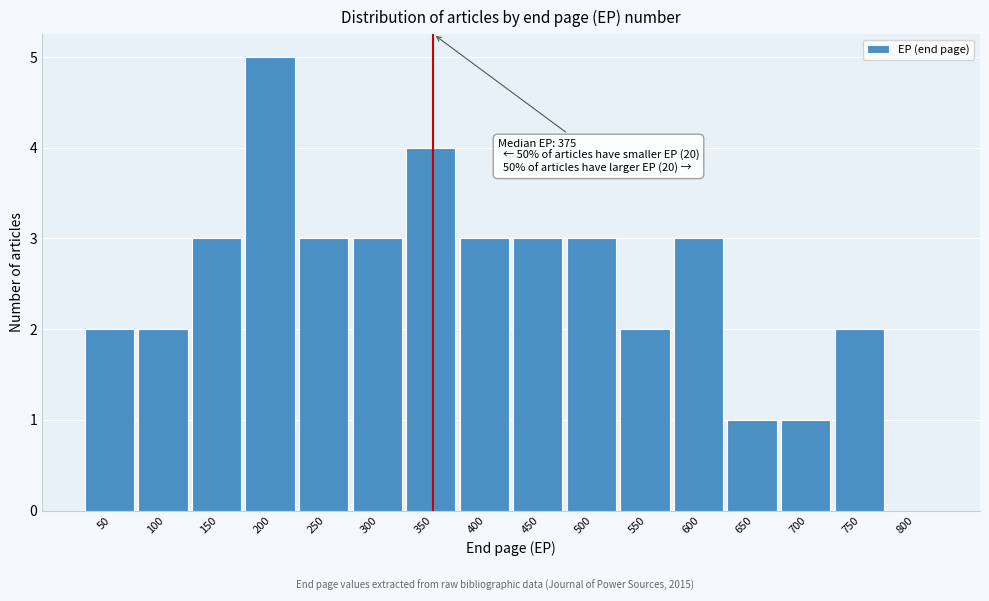

Reading left to right, extract all data points from this chart.

50=2	100=2	150=3	200=5	250=3	300=3	350=4	400=3	450=3	500=3	550=2	600=3	650=1	700=1	750=2	800=0